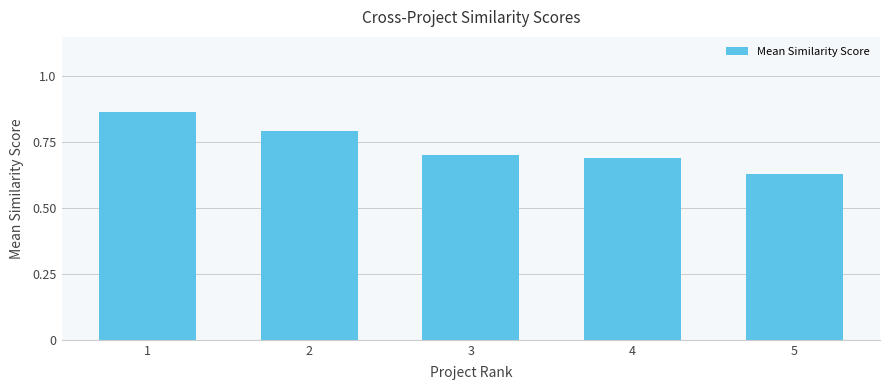

Is it true that the value at 5 is 1.0?

False